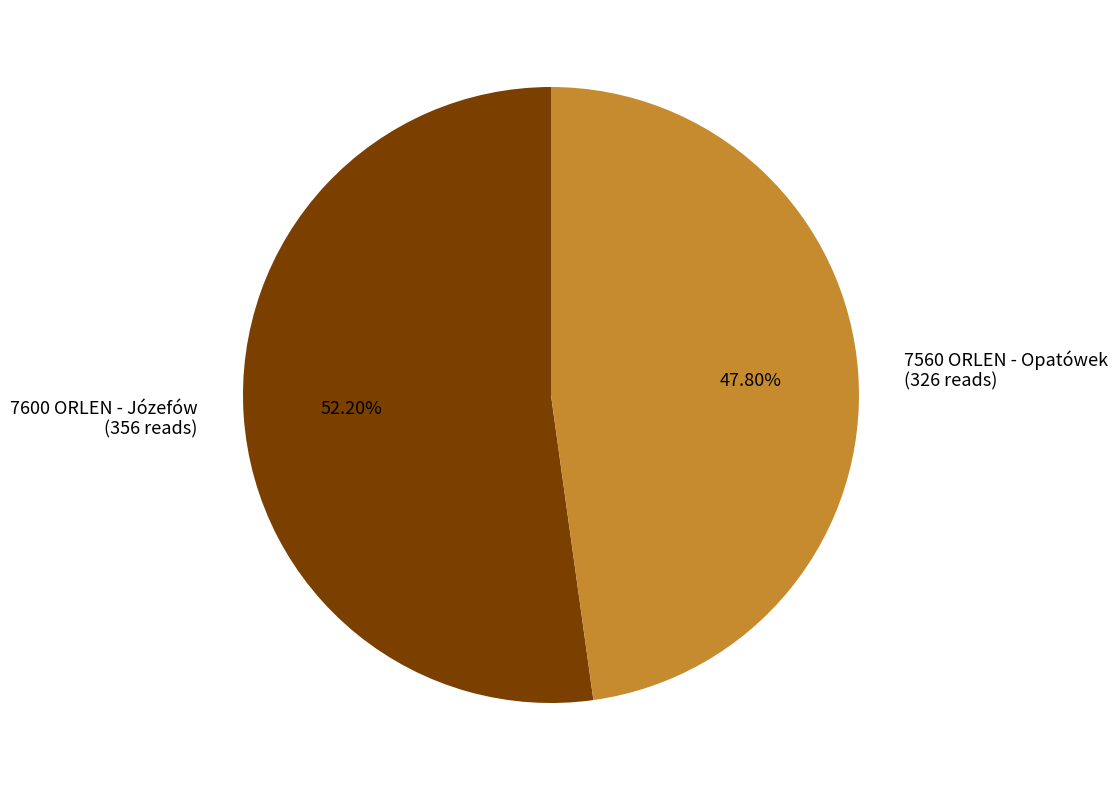

To the nearest percent, what is the combined percentage of 7600 ORLEN - Józefów and 7560 ORLEN - Opatówek?

100%